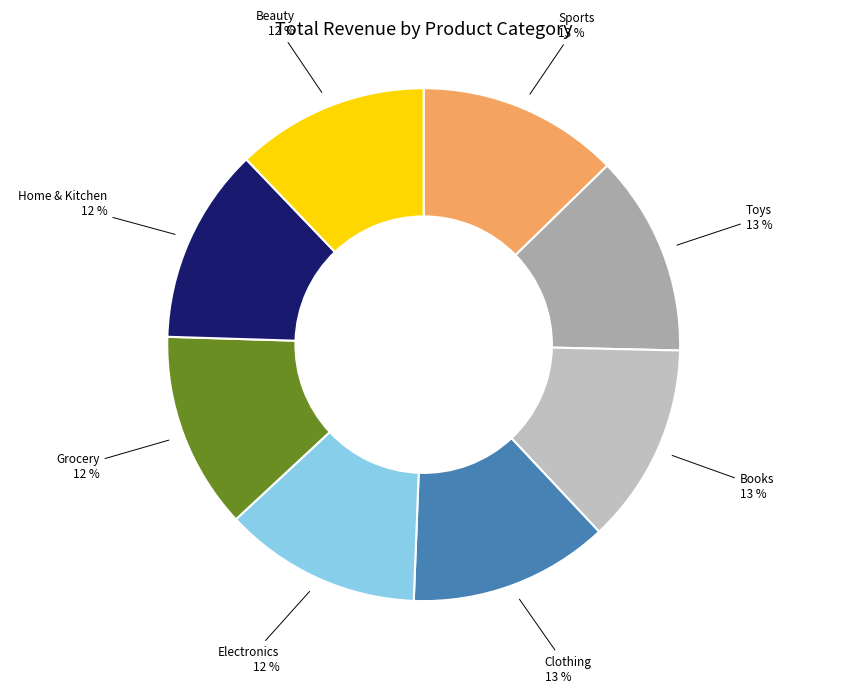

How many segments does this pie chart have?

8